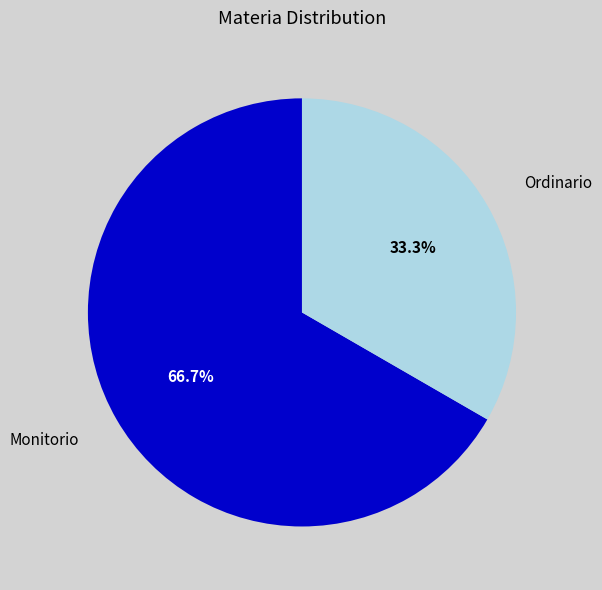

Which category accounts for the majority?

Monitorio